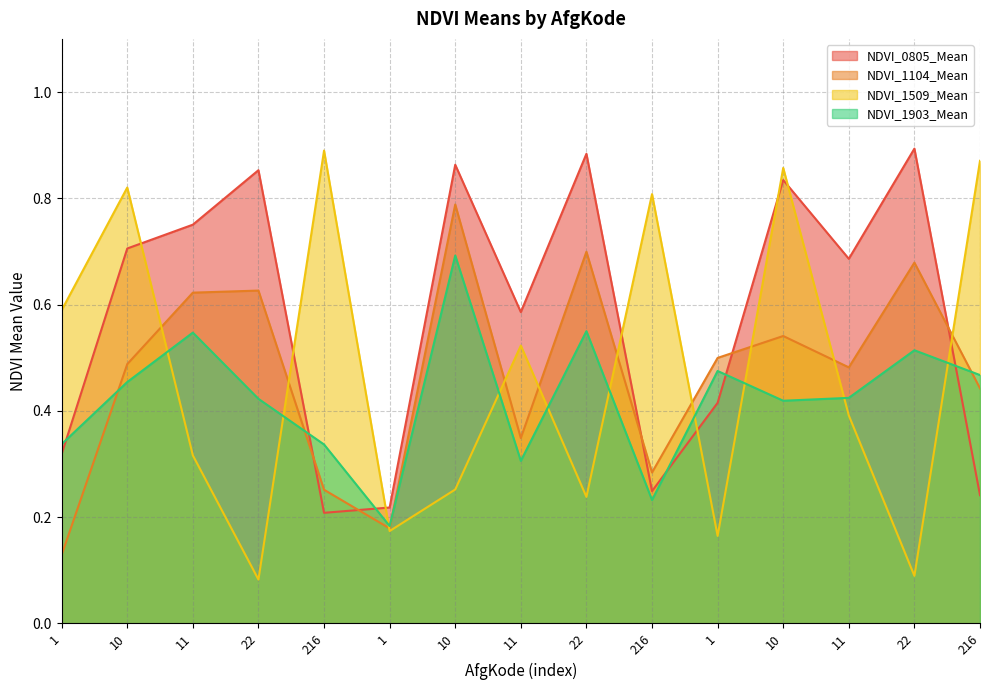

The NDVI_1903_Mean series shows 0.5 at 22. True or false?

True